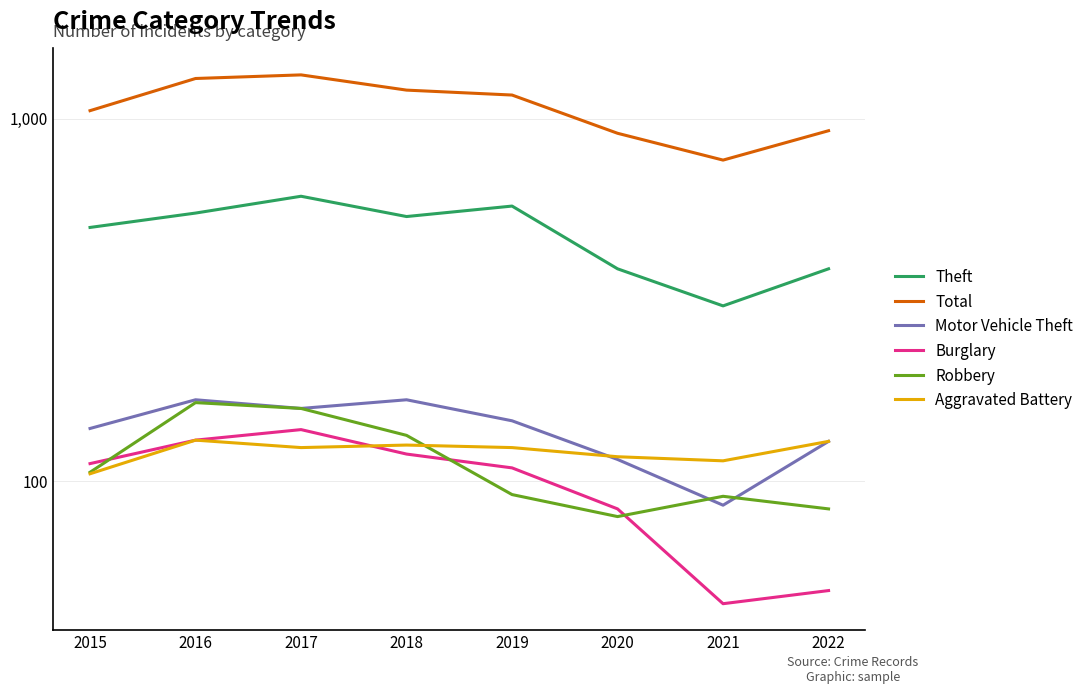

Which series has the largest total across all categories?

Total